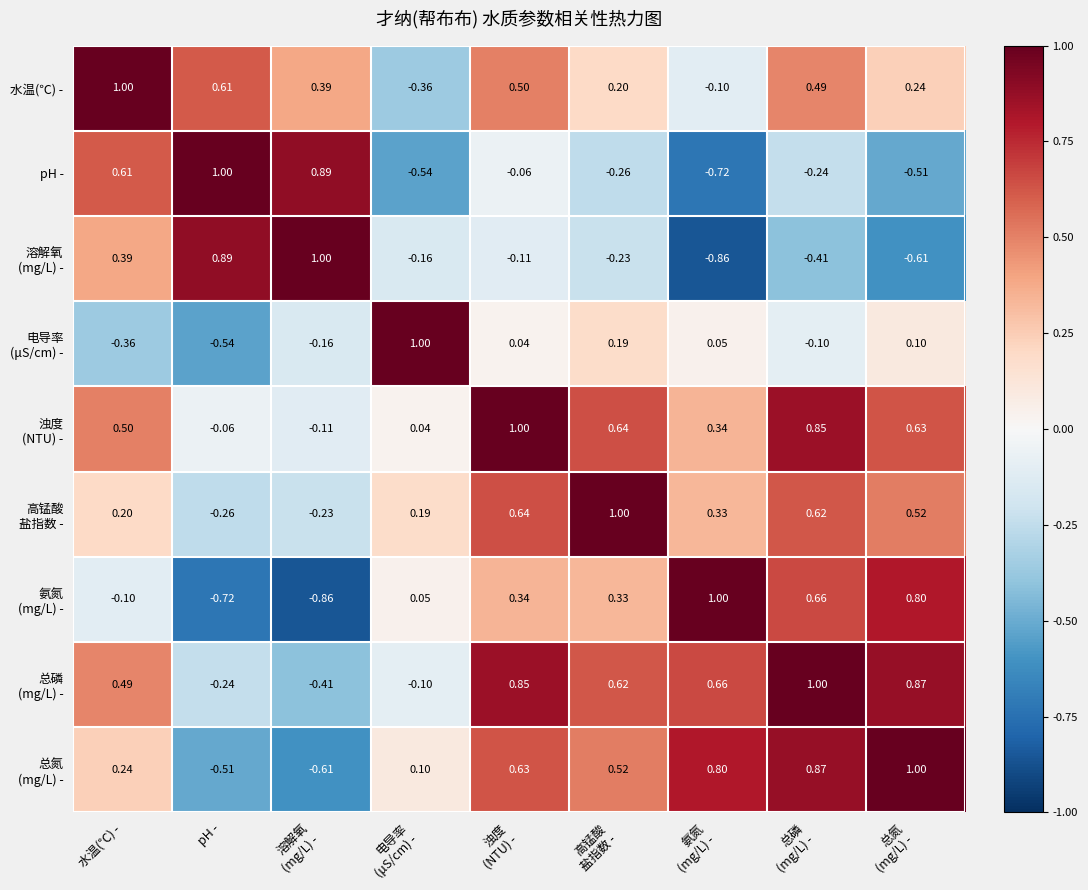

At how many categories does at least one series exceed 0?

9